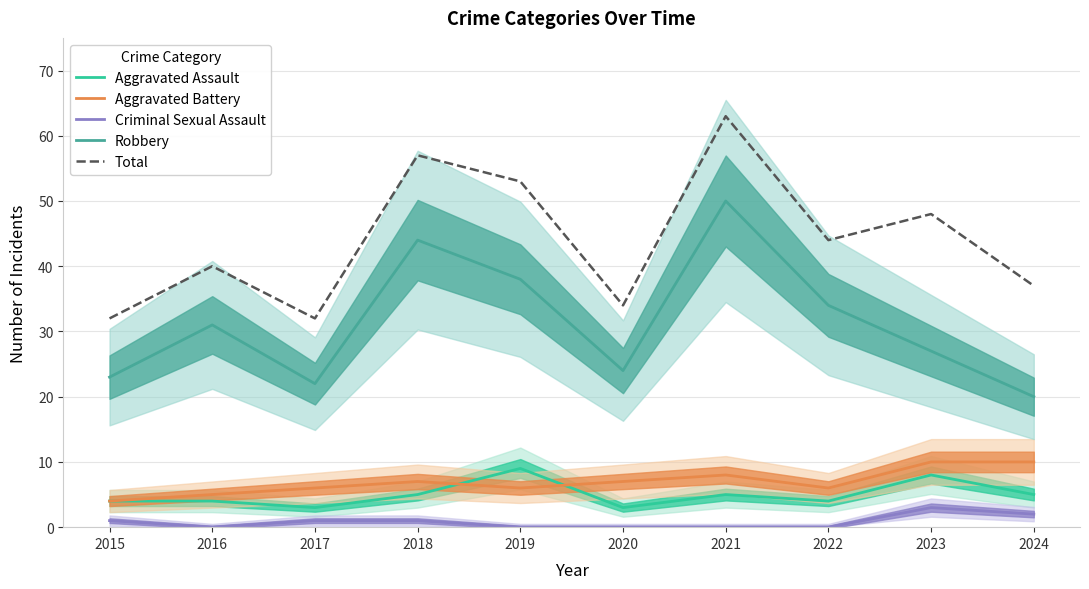

What is the value of the Aggravated Assault point at the 4th from the left?

5